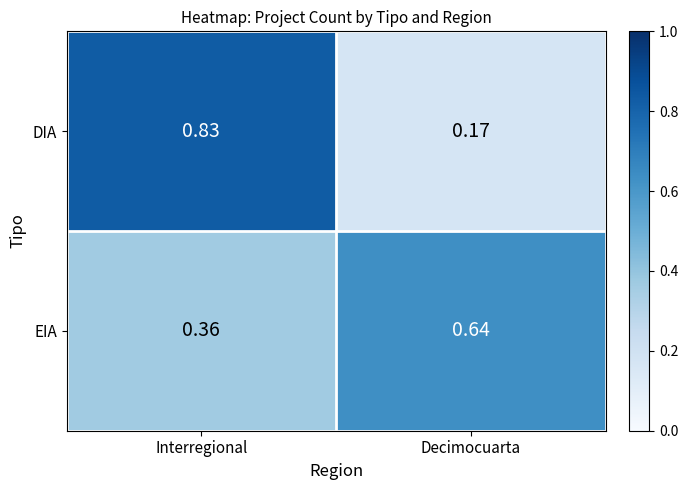

Which series changed the most between Interregional and Decimocuarta?

DIA